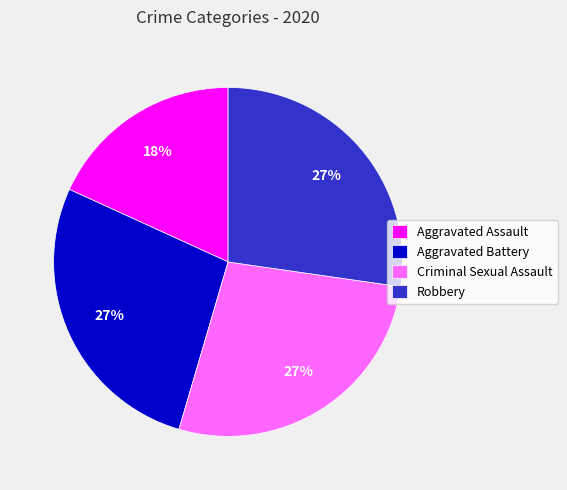

Do Robbery and Criminal Sexual Assault together represent more than half of the pie?

Yes